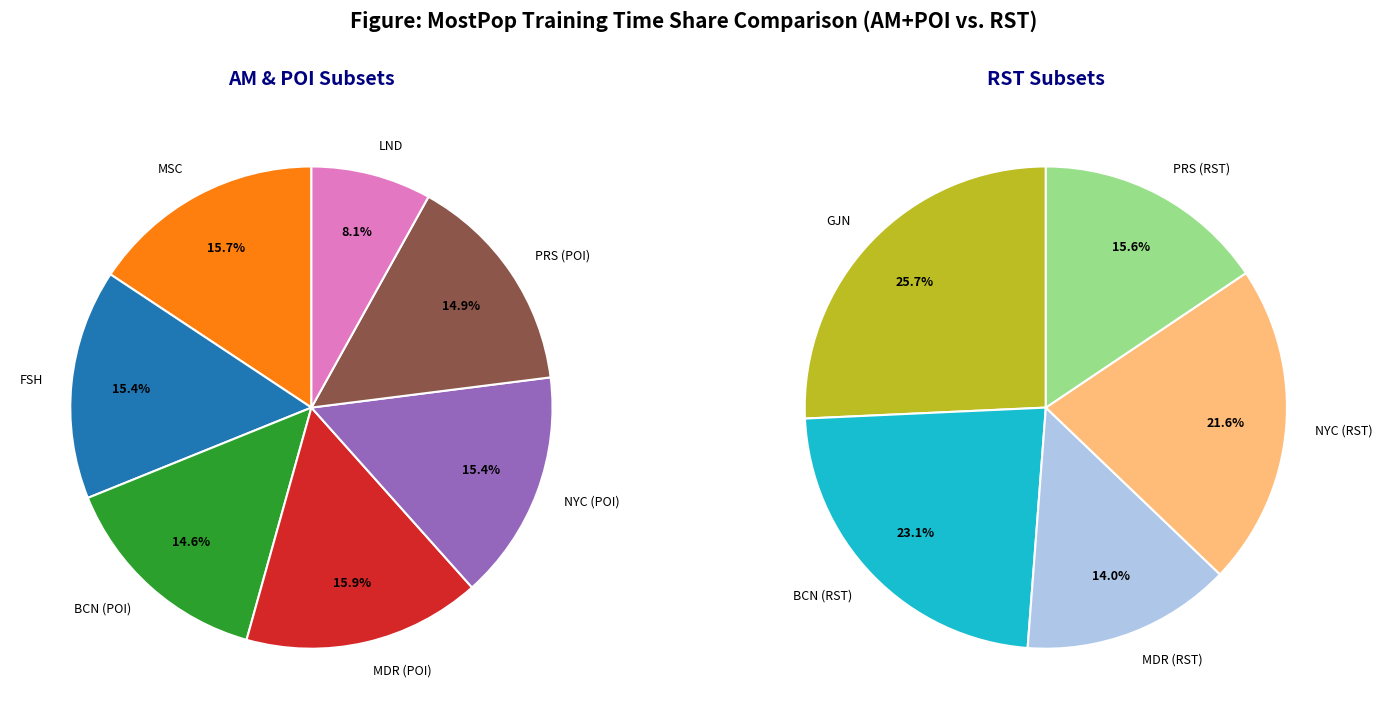

How many slices are in this pie chart?

12